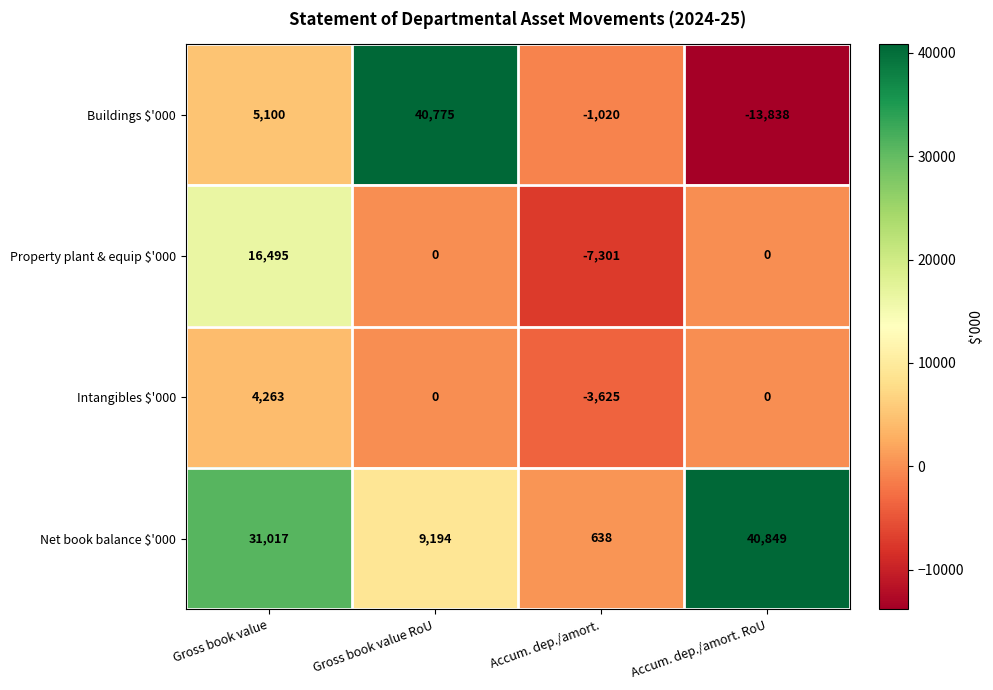

Which series has the largest range (max minus min)?

Buildings $'000